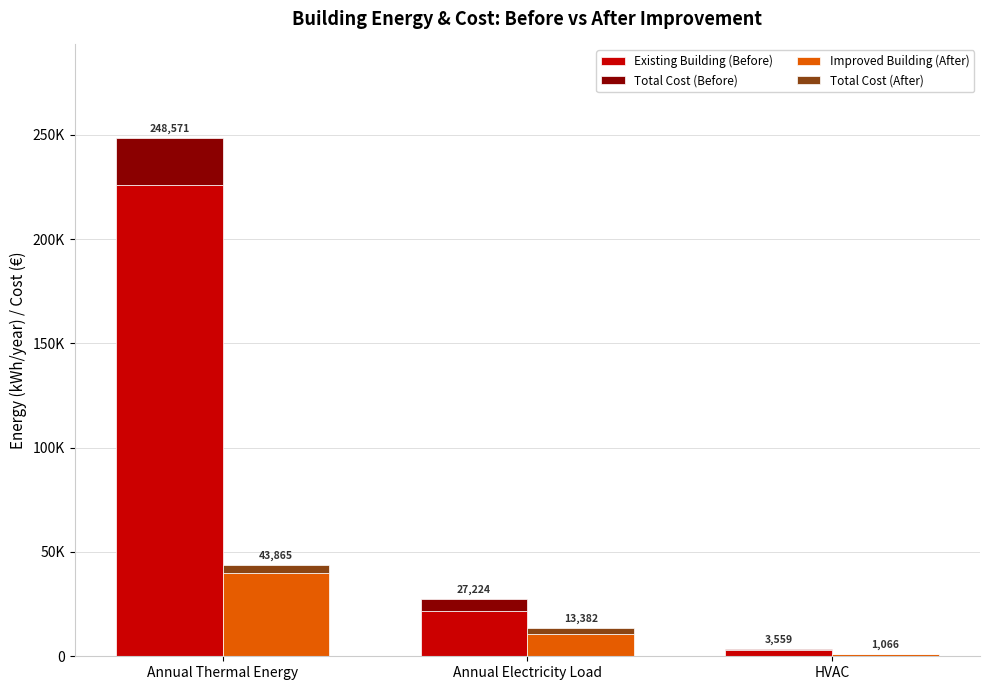

Is it true that Existing Building (Before) equals 3754.9 at HVAC?

False